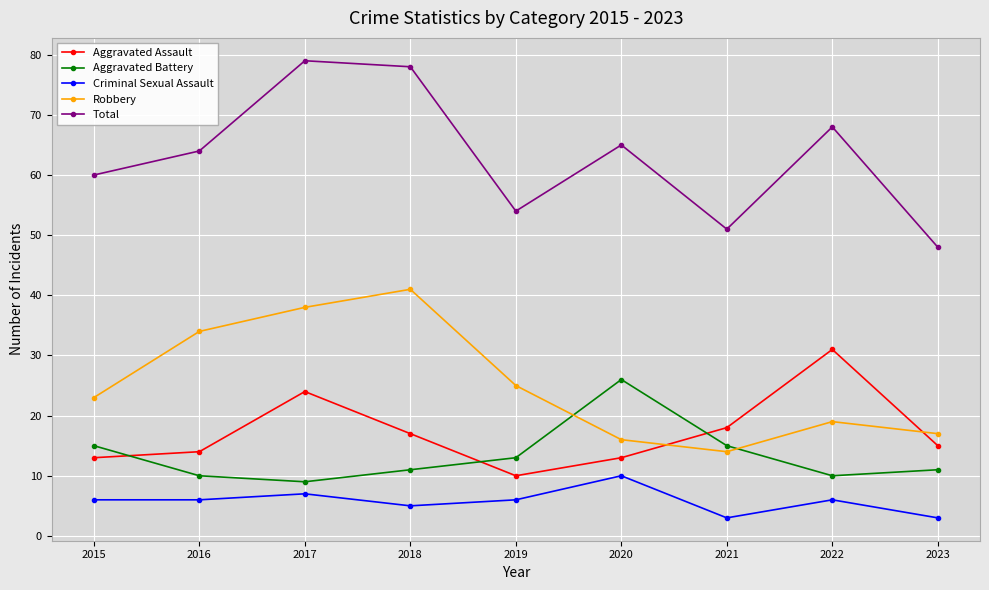

What is the sum of all Total values?

567